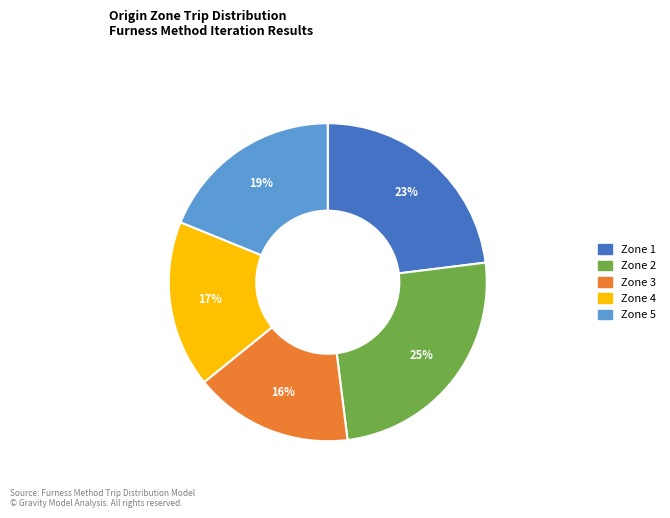

The Zone 1 slice represents 33% of the pie. True or false?

False